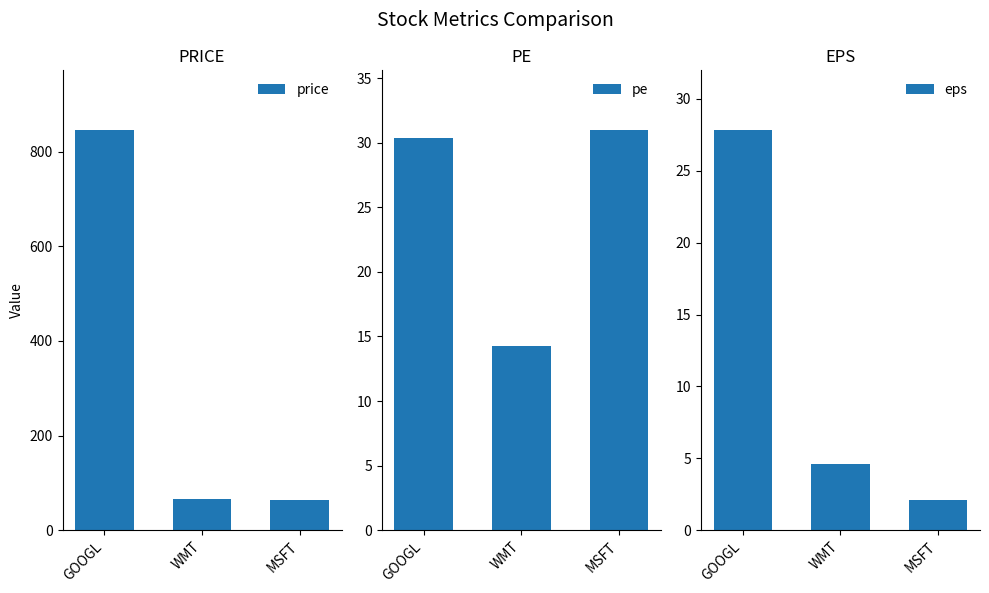

Reading left to right, list all the values displayed in this chart.

price: GOOGL=845.0	WMT=65.0	MSFT=64.0
pe: GOOGL=30.4	WMT=14.3	MSFT=31.0
eps: GOOGL=27.8	WMT=4.6	MSFT=2.1